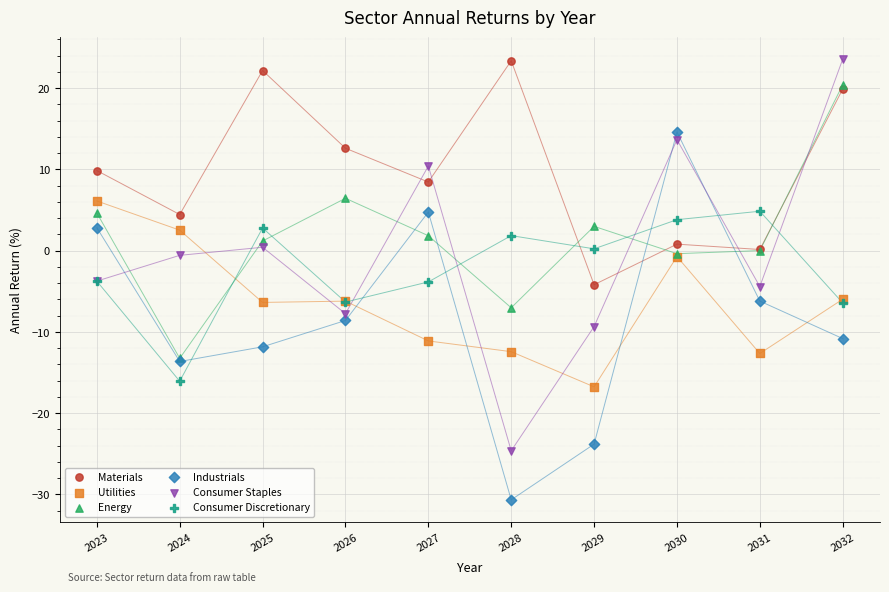

Which series reaches the minimum Y coordinate?

Industrials